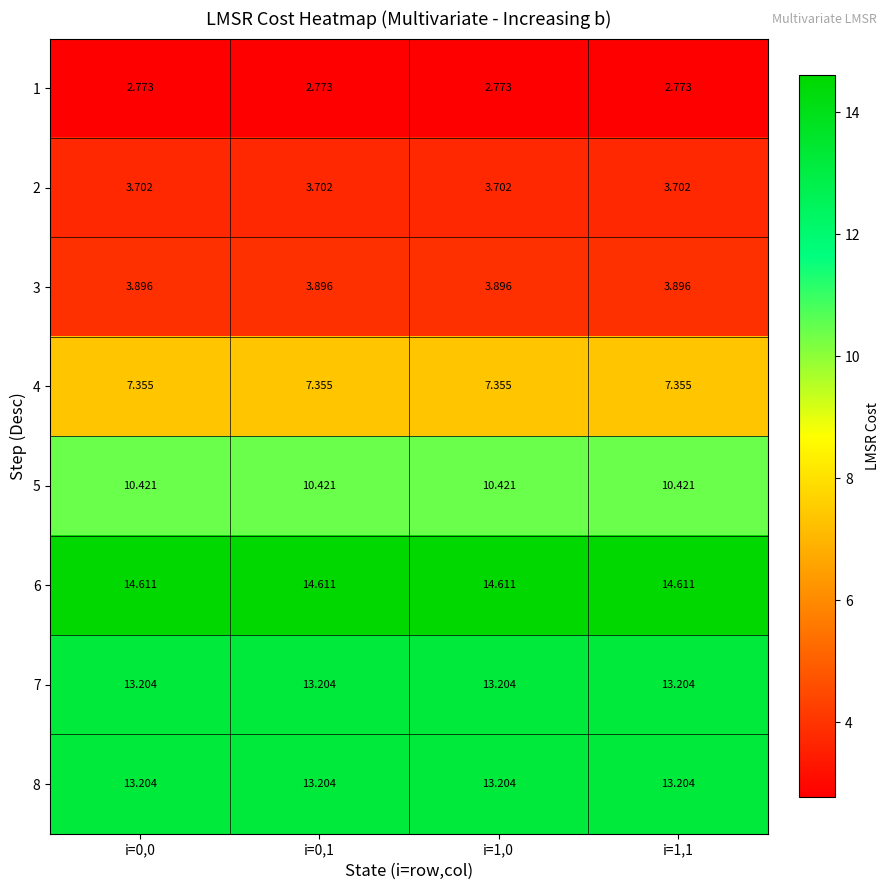

How many categories are shown in the chart?

4